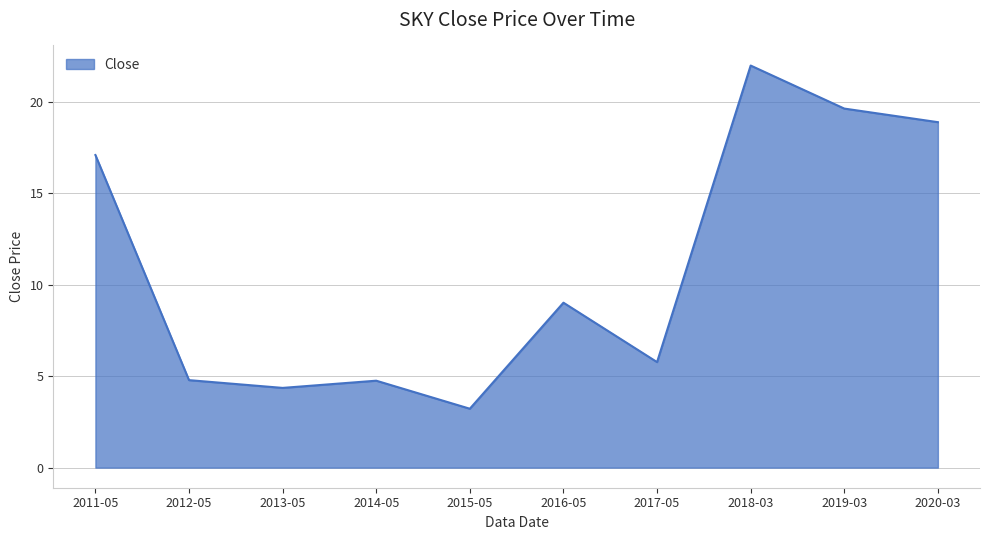

True or false: the data shows 19.6 at 2019-03.

True